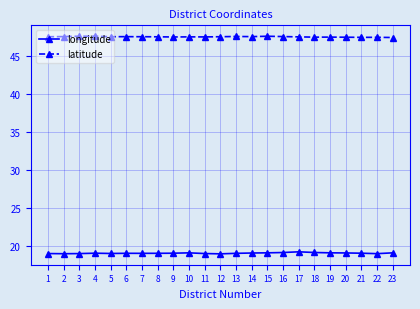

What is the value of the longitude point at the 4th from the left?

19.1